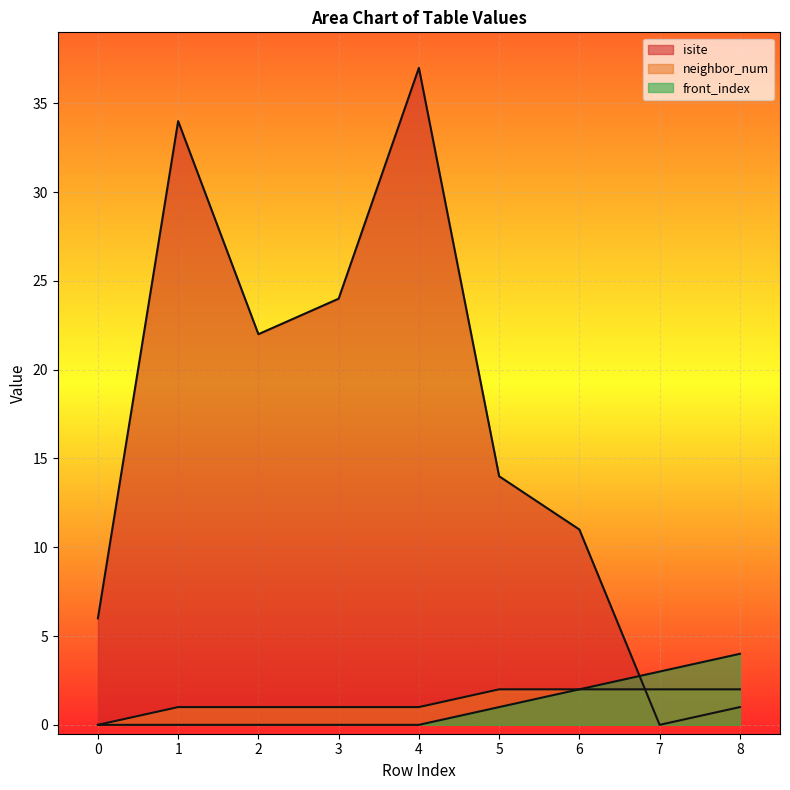

Reading left to right, what are all the values shown in this chart?

isite: 0=6	1=34	2=22	3=24	4=37	5=14	6=11	7=0	8=1
neighbor_num: 0=0	1=1	2=1	3=1	4=1	5=2	6=2	7=2	8=2
front_index: 0=0	1=0	2=0	3=0	4=0	5=1	6=2	7=3	8=4